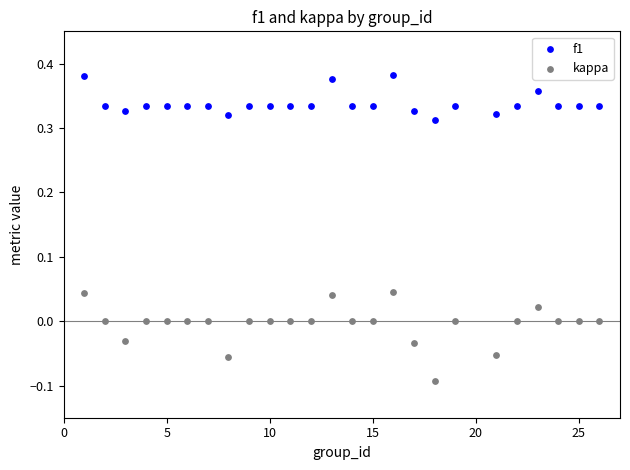

Which series contains the highest Y value?

f1